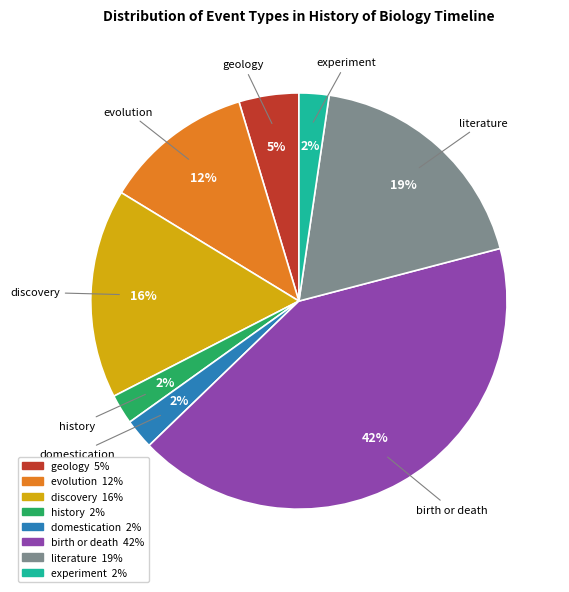

Approximately how many times larger is the value at discovery compared to birth or death?

0.4